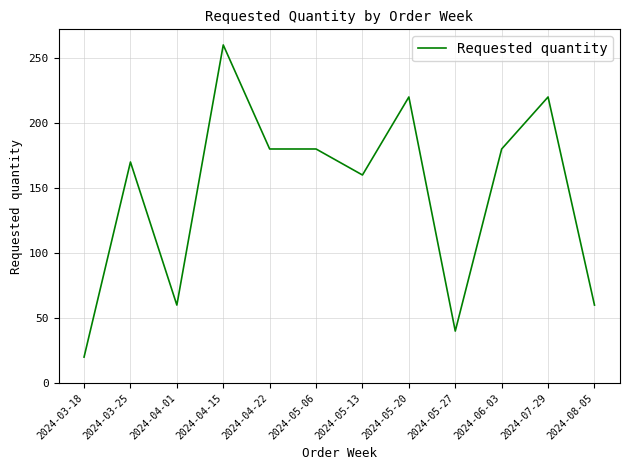

What is the greatest value displayed?

260